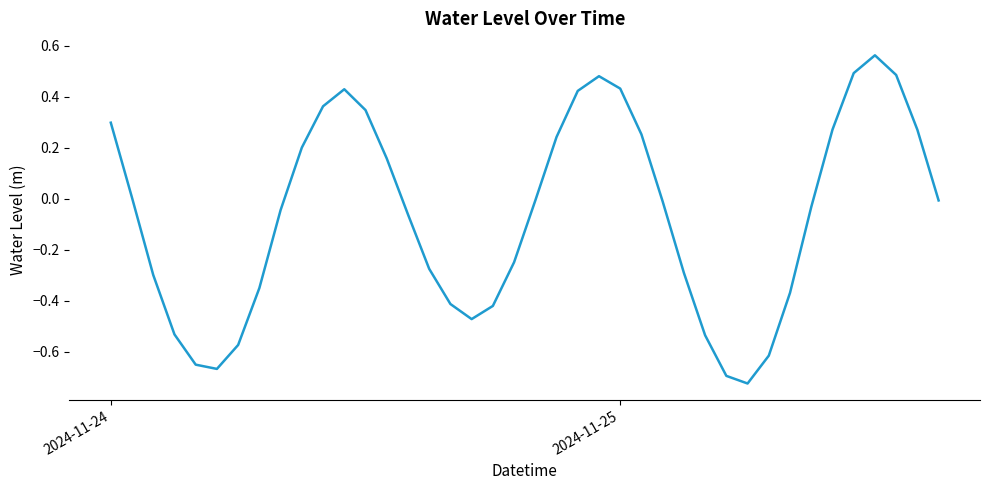

What is the difference between the maximum and minimum values?

1.3